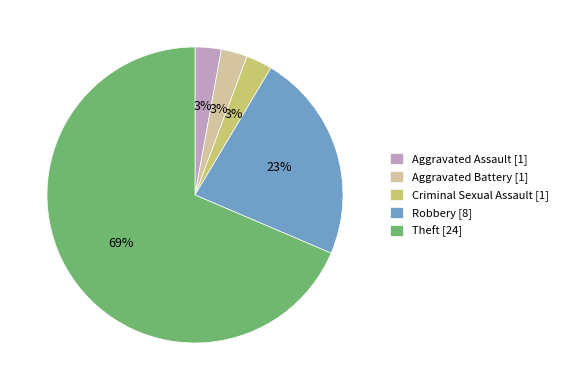

Is there any slice that represents more than half of the pie?

Yes